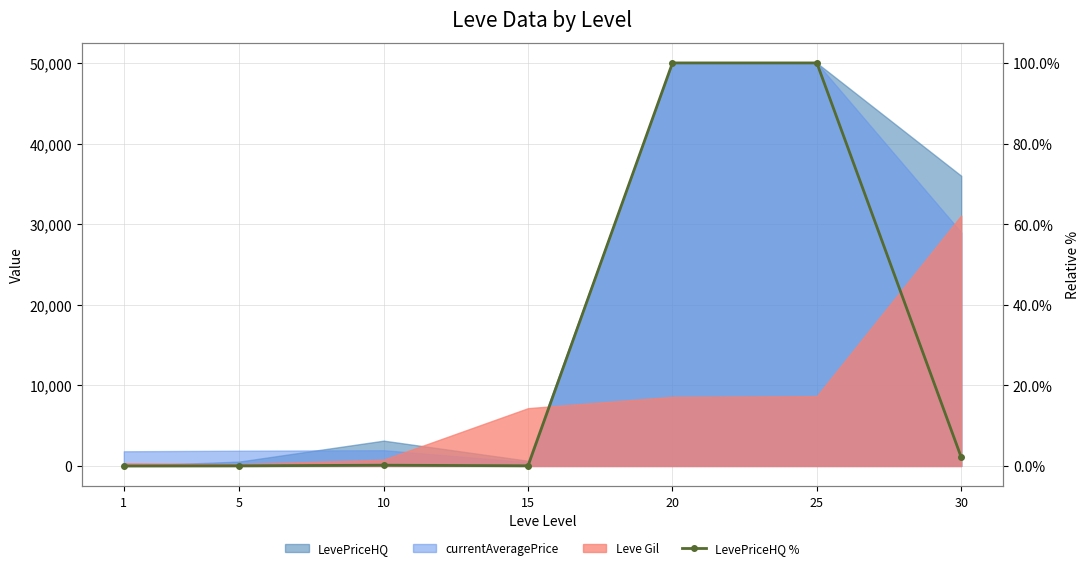

At which category does the chart reach its minimum across all series?

1